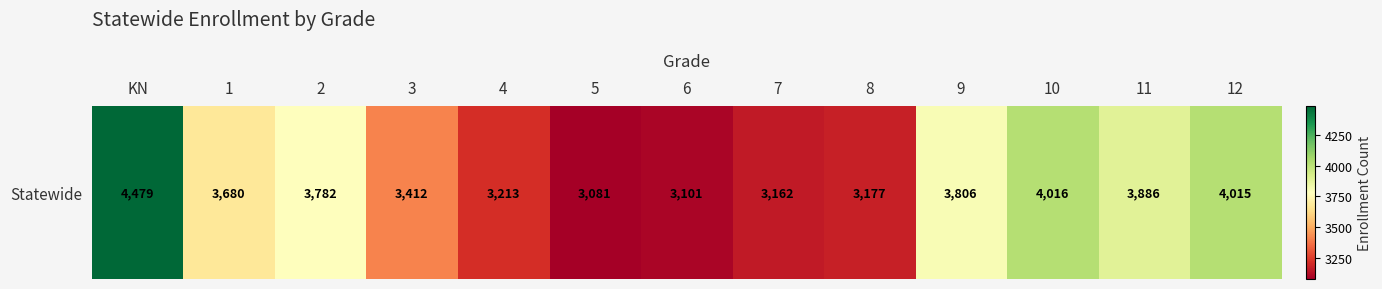

Reading right to left, what are all the values shown in this chart?

4015	3886	4016	3806	3177	3162	3101	3081	3213	3412	3782	3680	4479